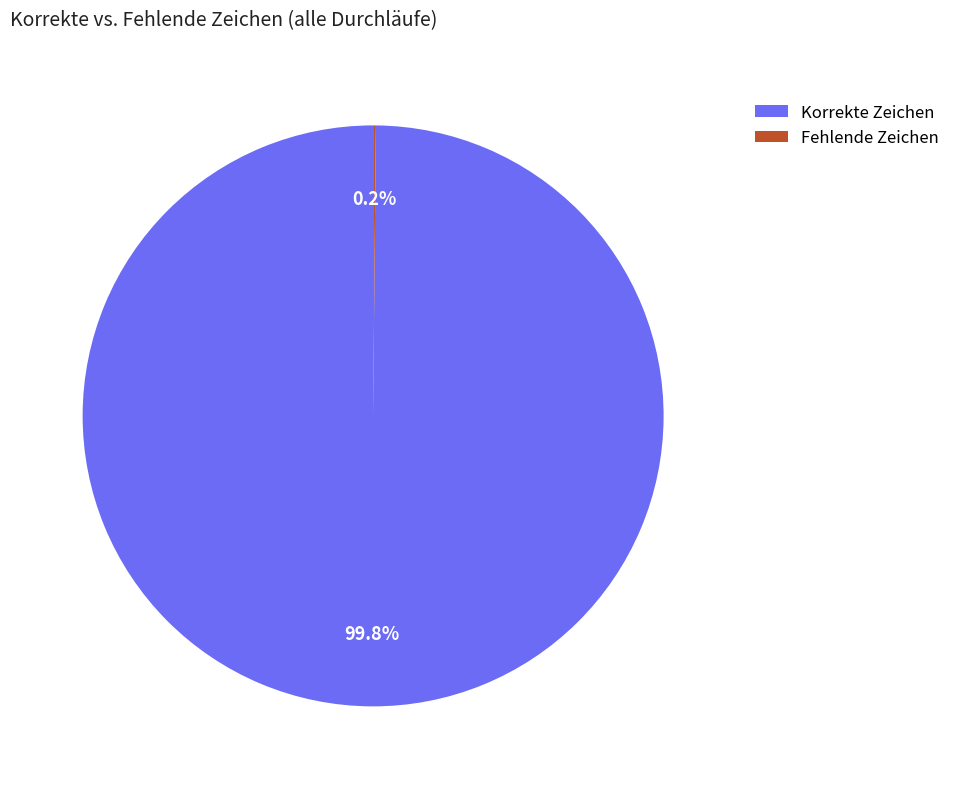

Is there a majority slice in this chart?

Yes